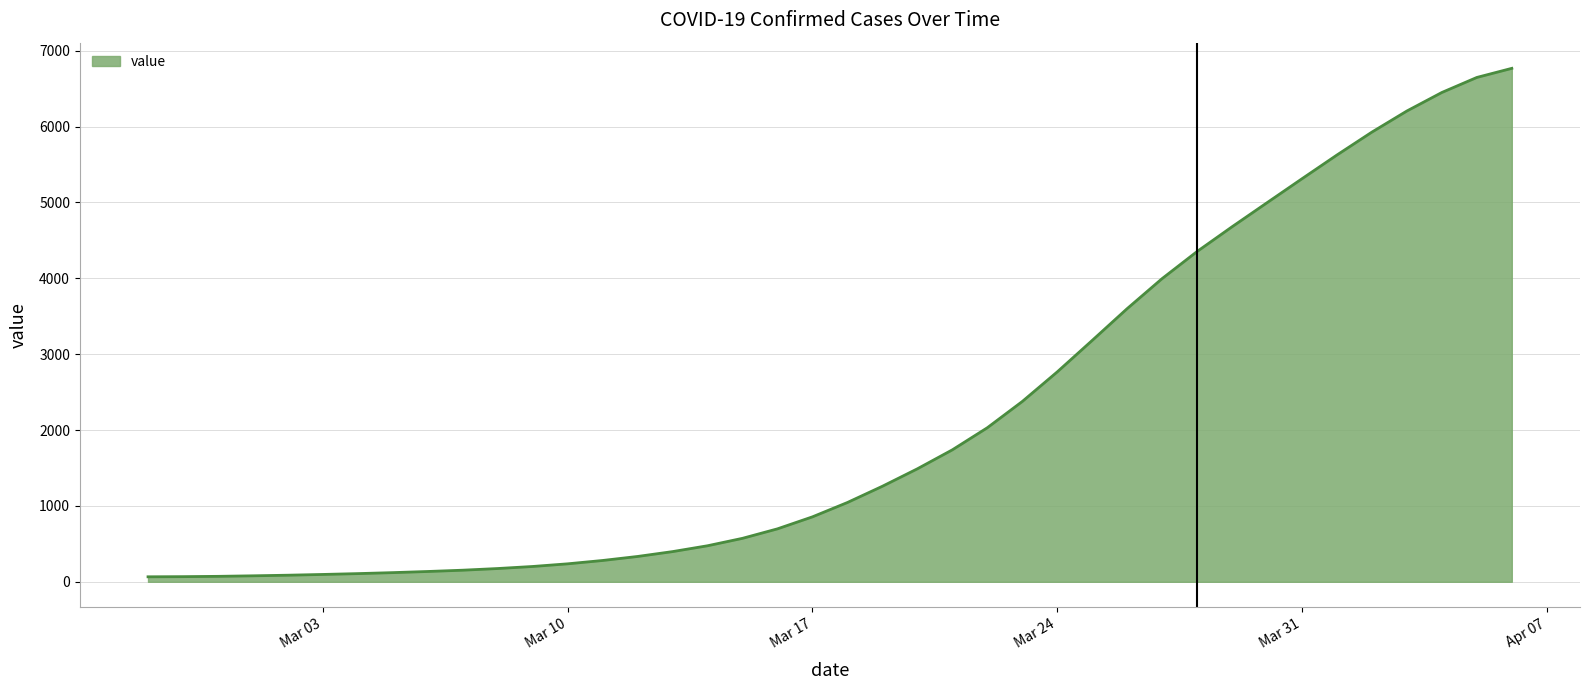

What is the difference between the maximum and minimum values?

6701